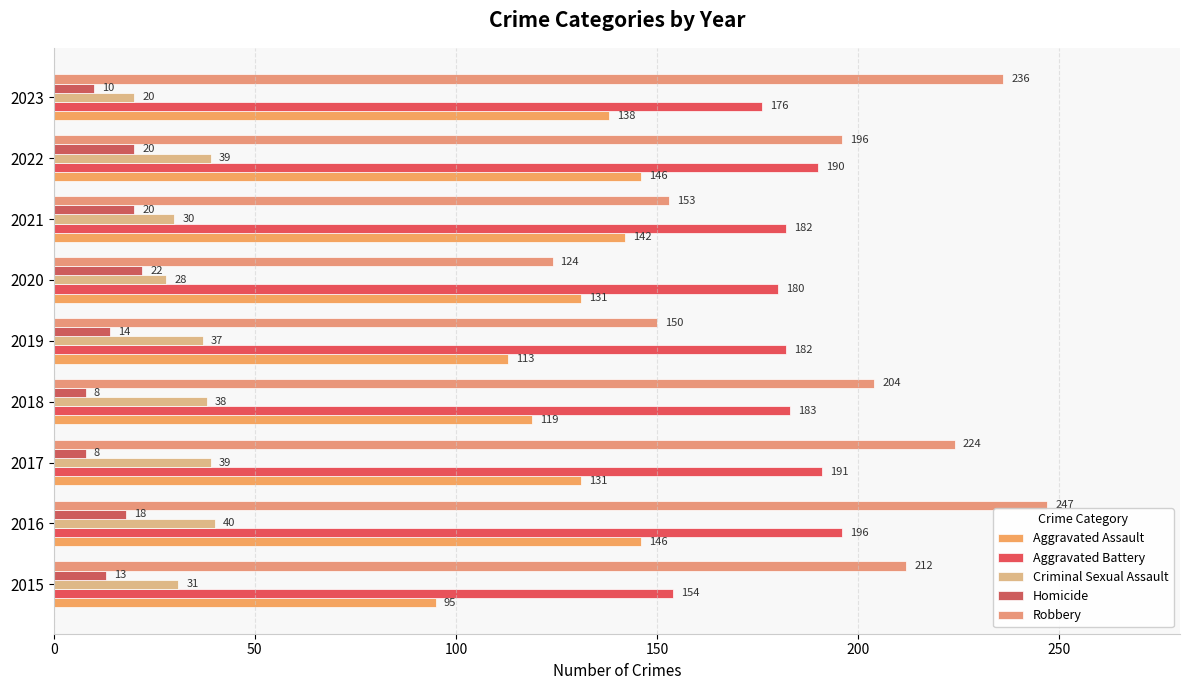

At which category is the sum across all series the highest?

2016